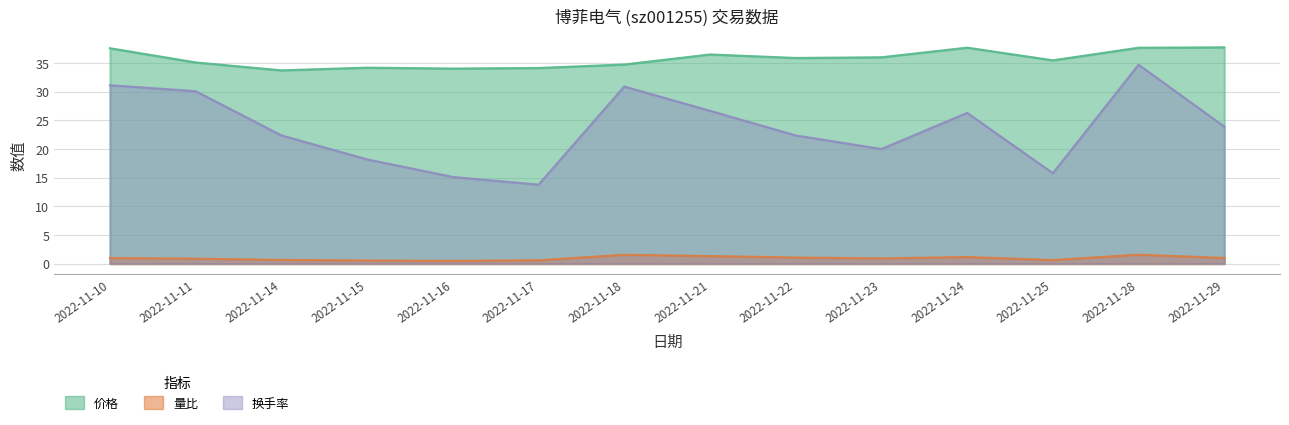

What are all the series names shown in the legend?

价格, 量比, 换手率